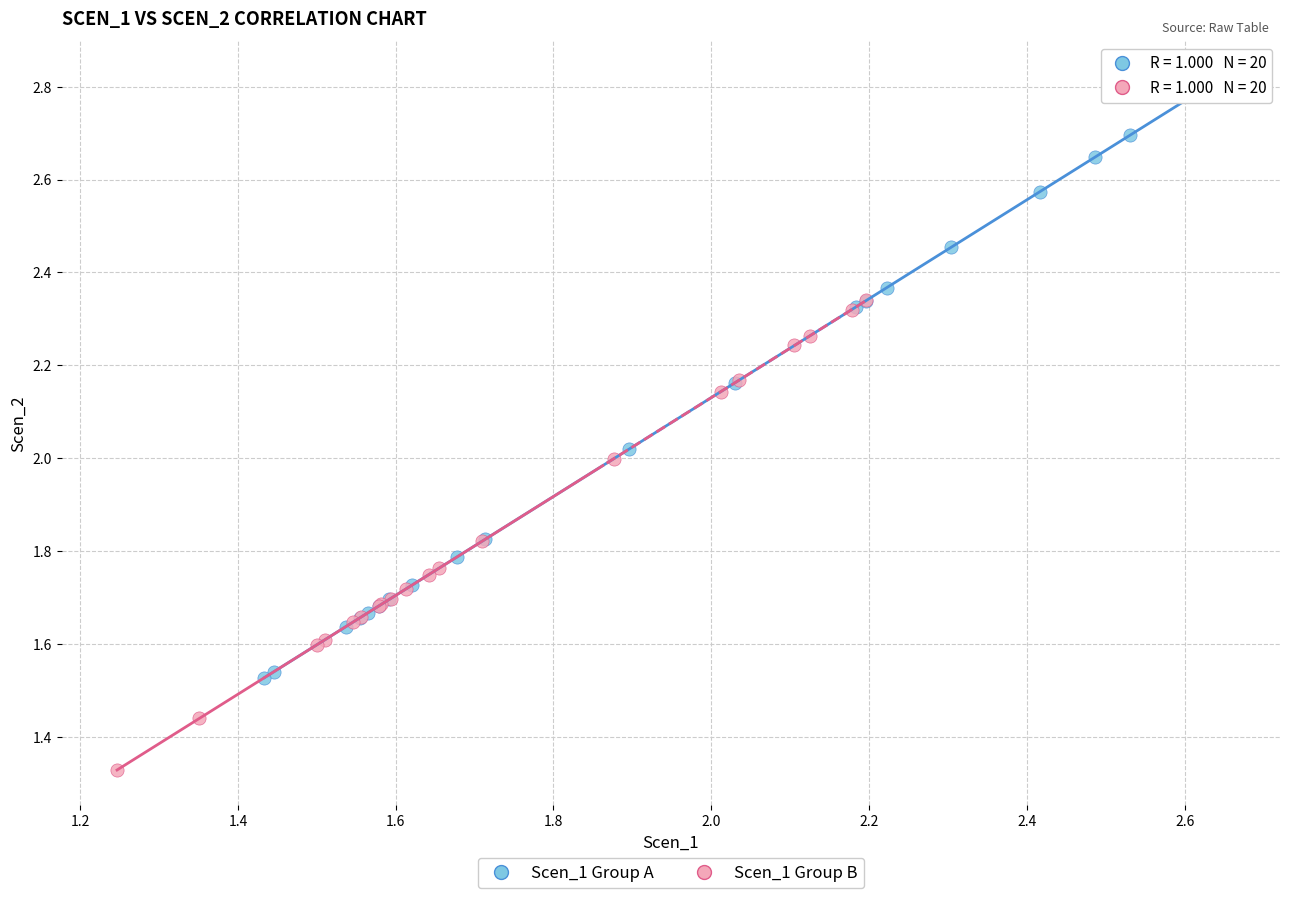

Which series contains the highest Y value?

Scen_1 Group A